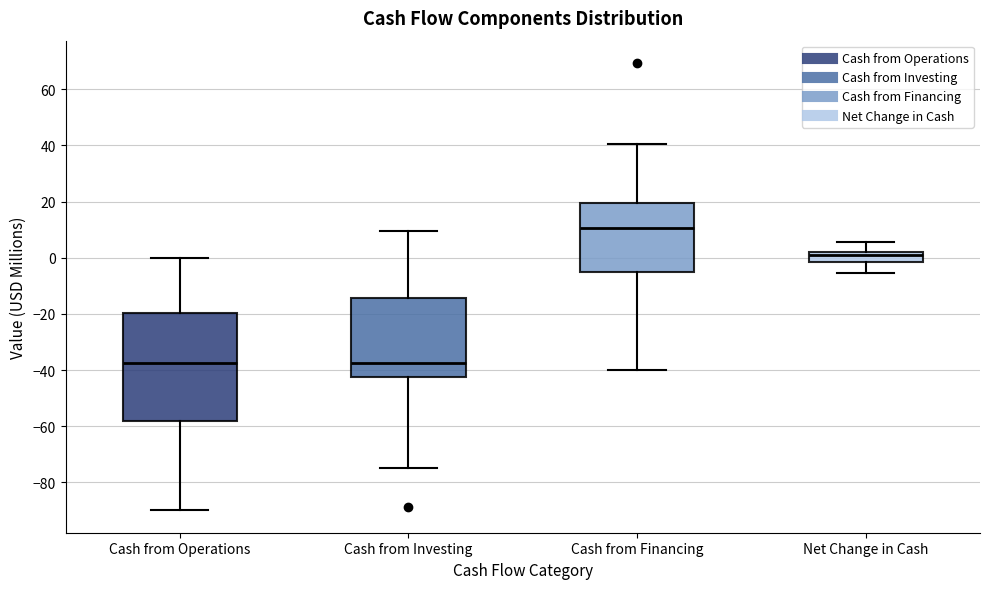

Which box is the tallest, from its lower edge to its upper edge?

Cash from Operations